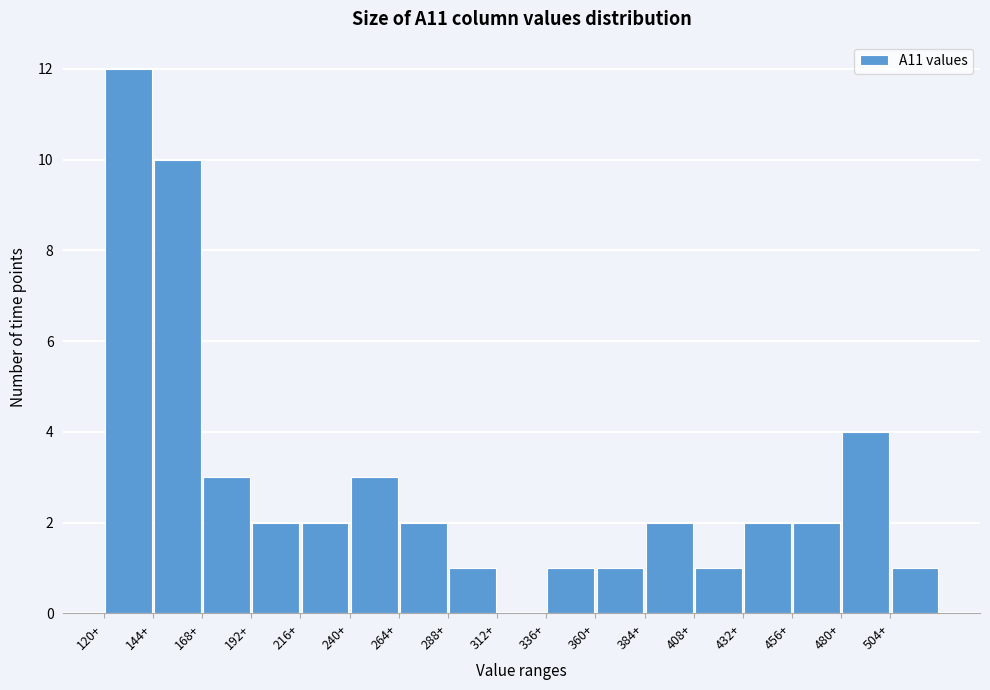

Over which range of the x-axis is the bar tallest?

120 to 144